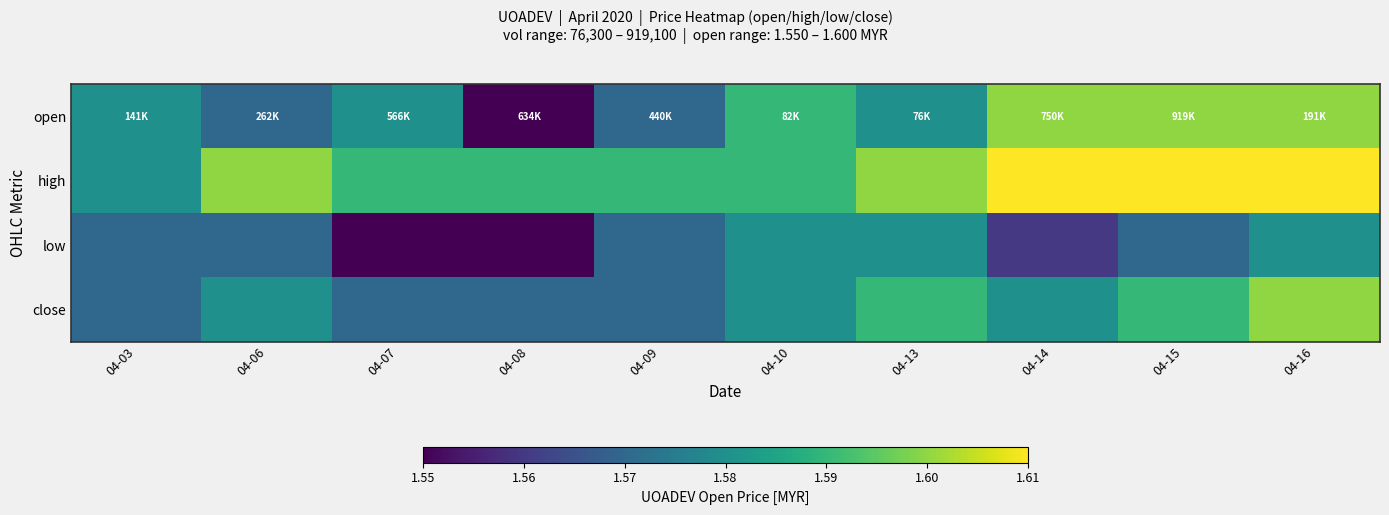

Which category has the lowest value across all series?

04-08